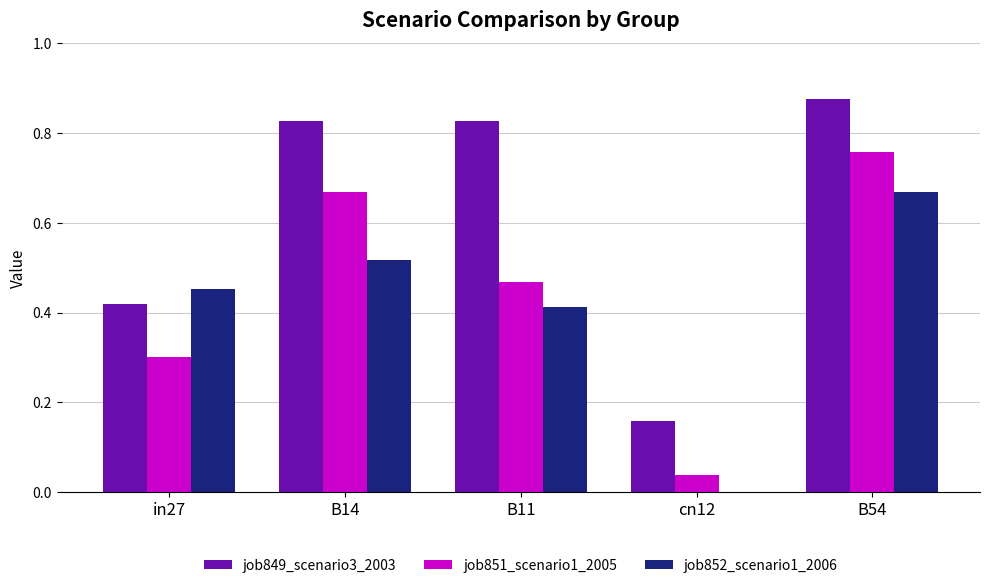

The value of job852_scenario1_2006 at B14 is 0.9. True or false?

False